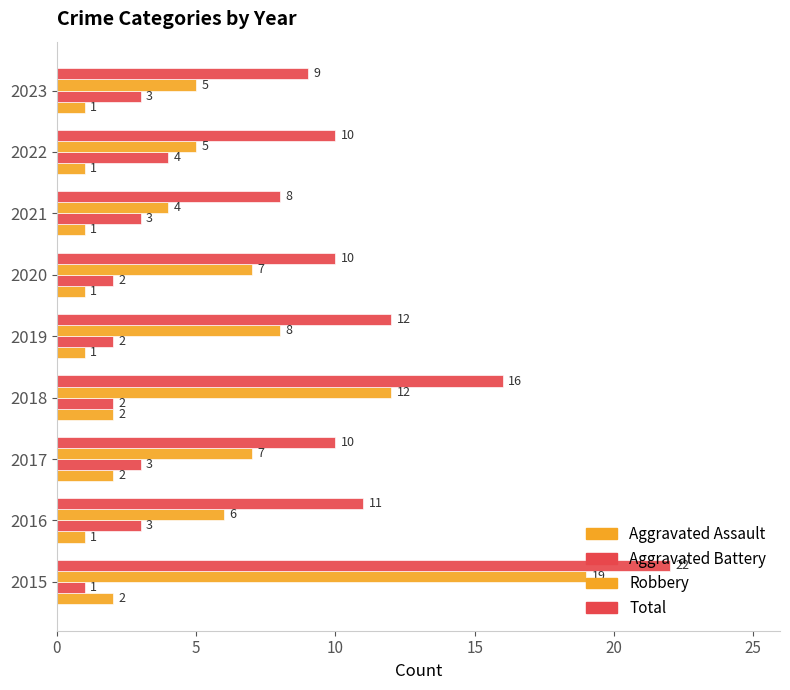

Reading left to right, list all the values displayed in this chart.

Aggravated Assault: 2	1	2	2	1	1	1	1	1
Aggravated Battery: 1	3	3	2	2	2	3	4	3
Robbery: 19	6	7	12	8	7	4	5	5
Total: 22	11	10	16	12	10	8	10	9